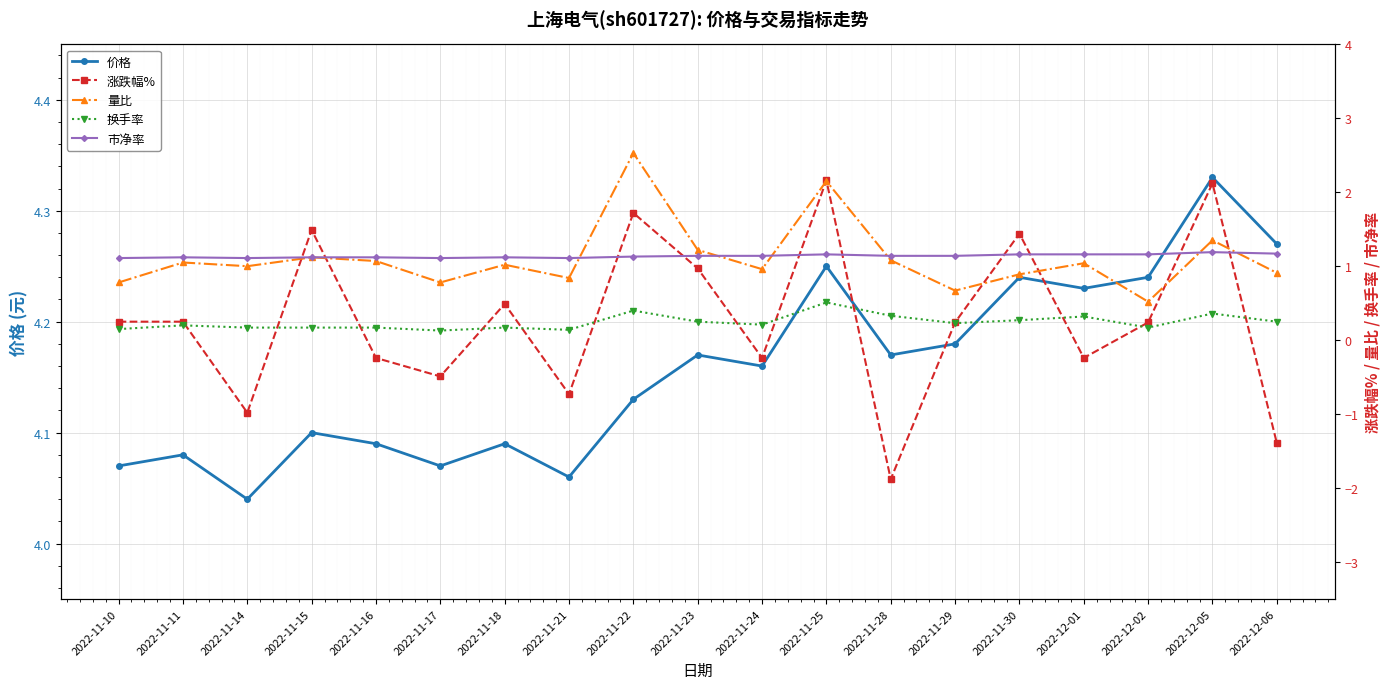

Read the 价格 value at 2022-11-24.

4.2